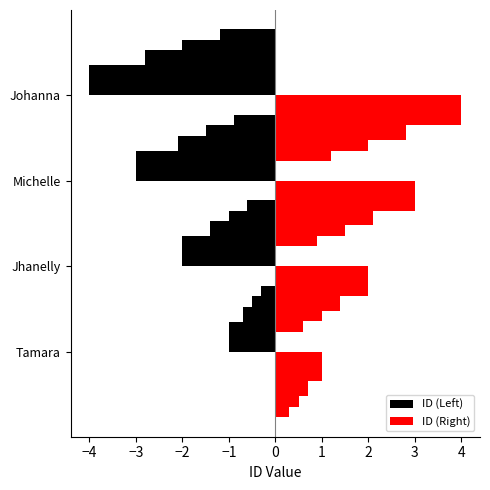

Which has a higher value, Jhanelly or Michelle?

Jhanelly